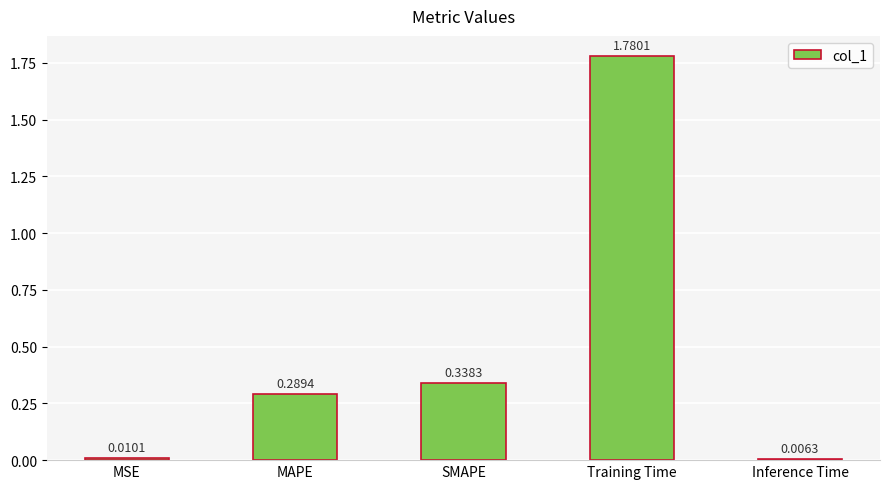

At which category does the chart reach its minimum across all series?

Inference Time